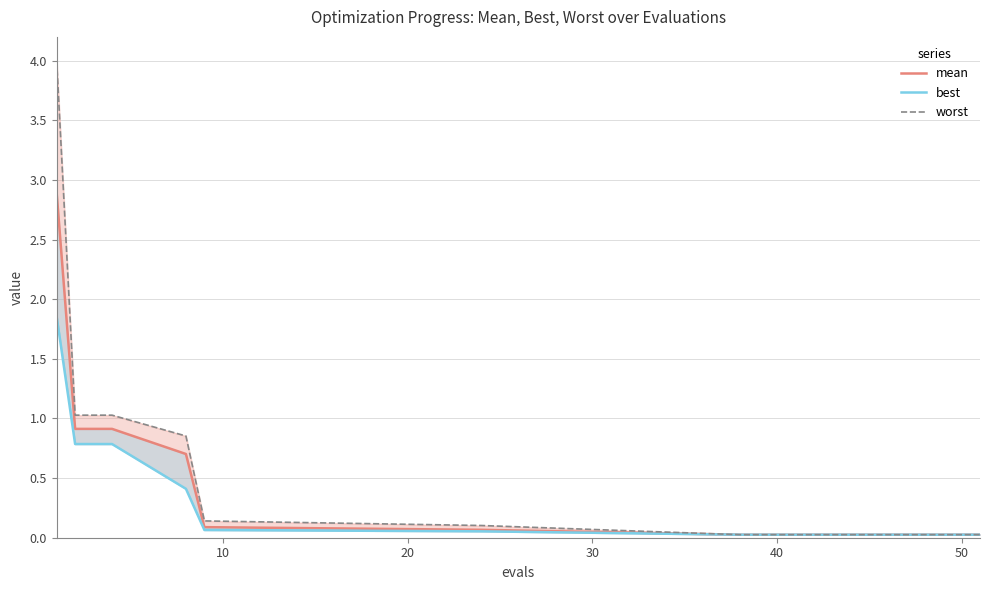

True or false: best and mean cross at least once.

False